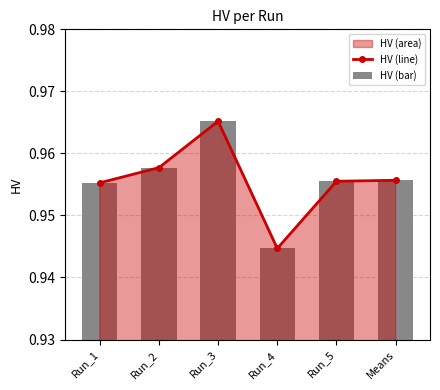

Which series has the largest range (max minus min)?

HV (line)